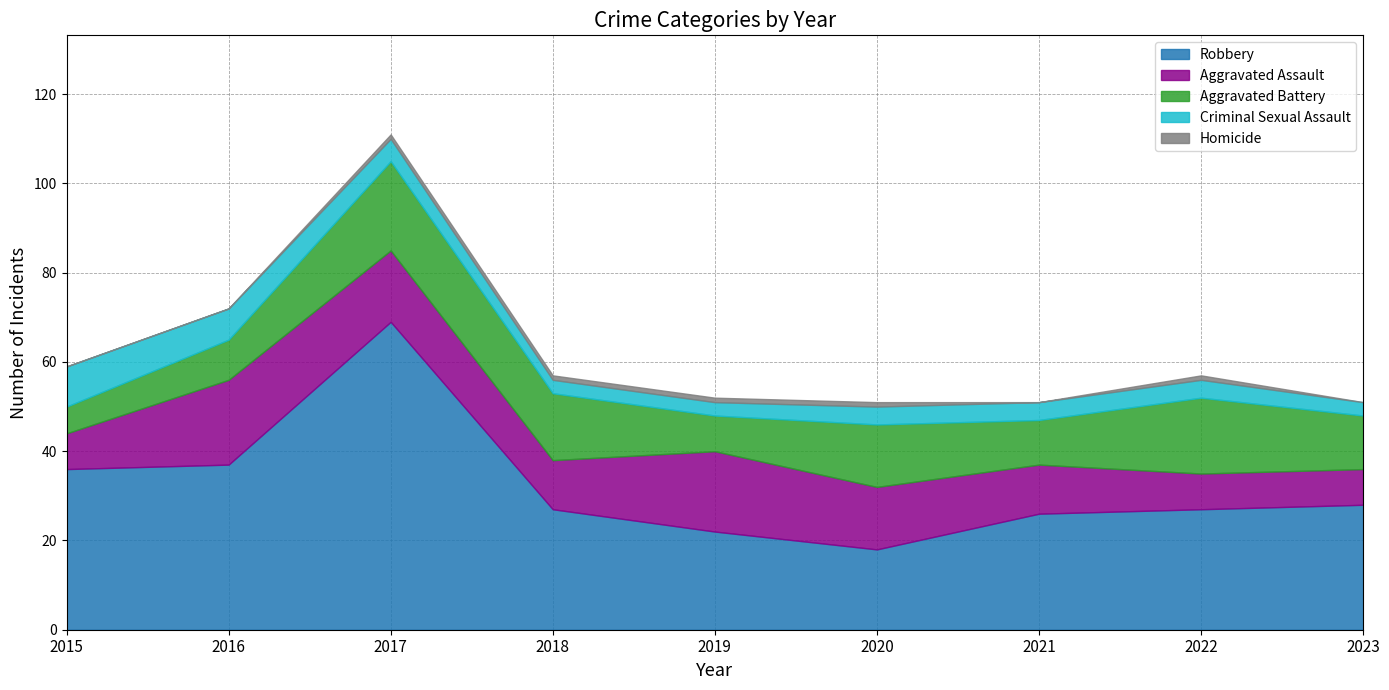

How many interior local peaks does the Aggravated Battery series have?

3